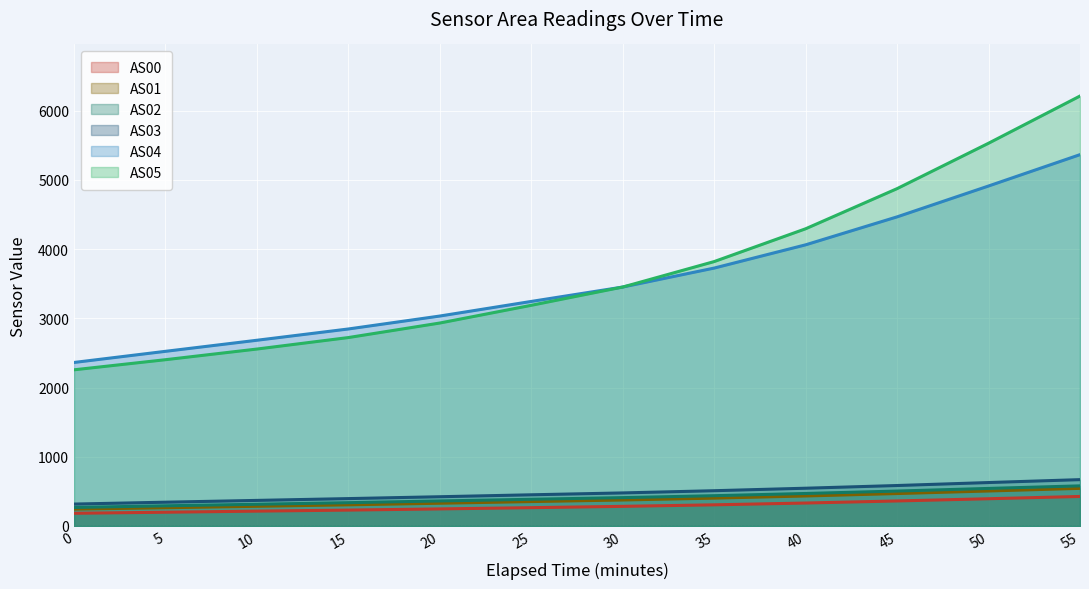

What is the average value of the AS04 series?

3556